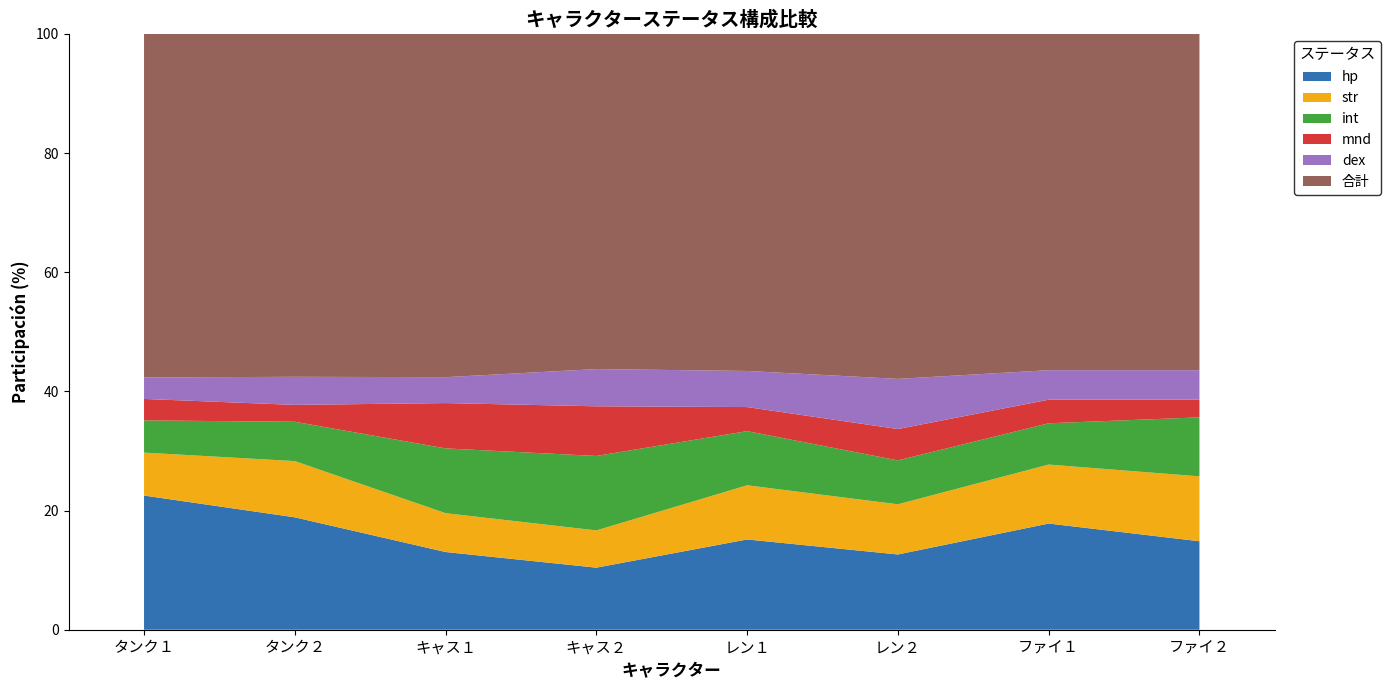

What is the total value across all series at レン２?

100.0